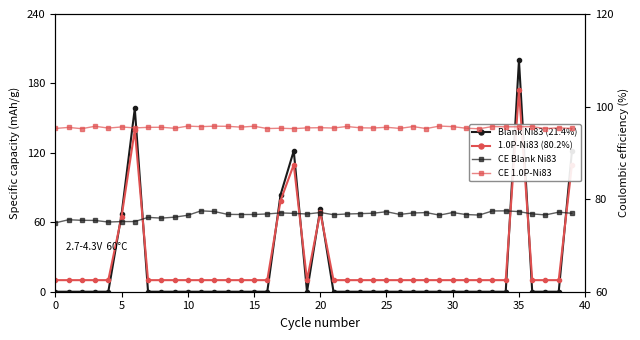

What is the sum of all 1.0P-Ni83 (80.2%) values?

1075.6